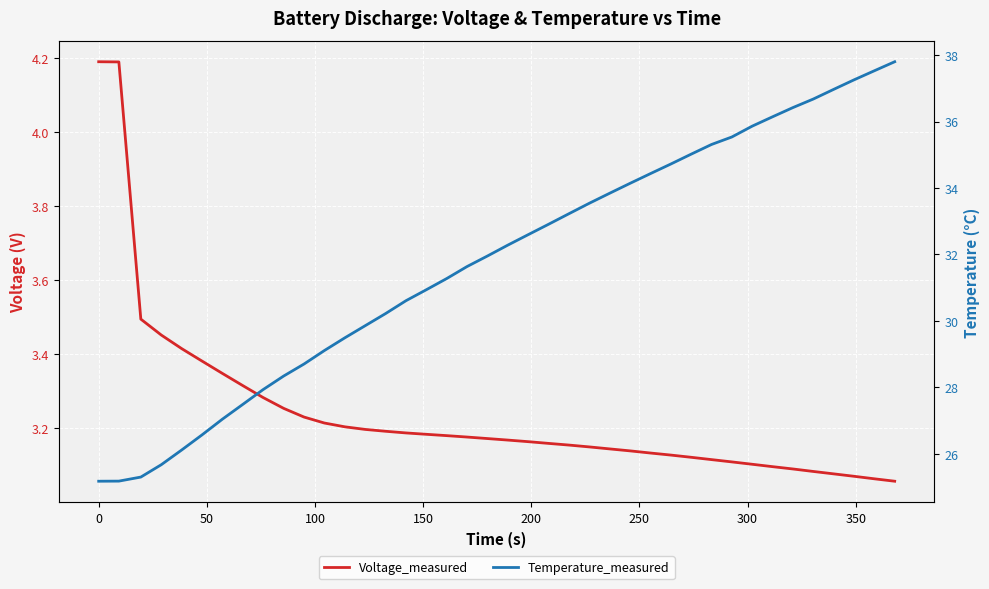

What are all the series names shown in the legend?

Voltage_measured, Temperature_measured